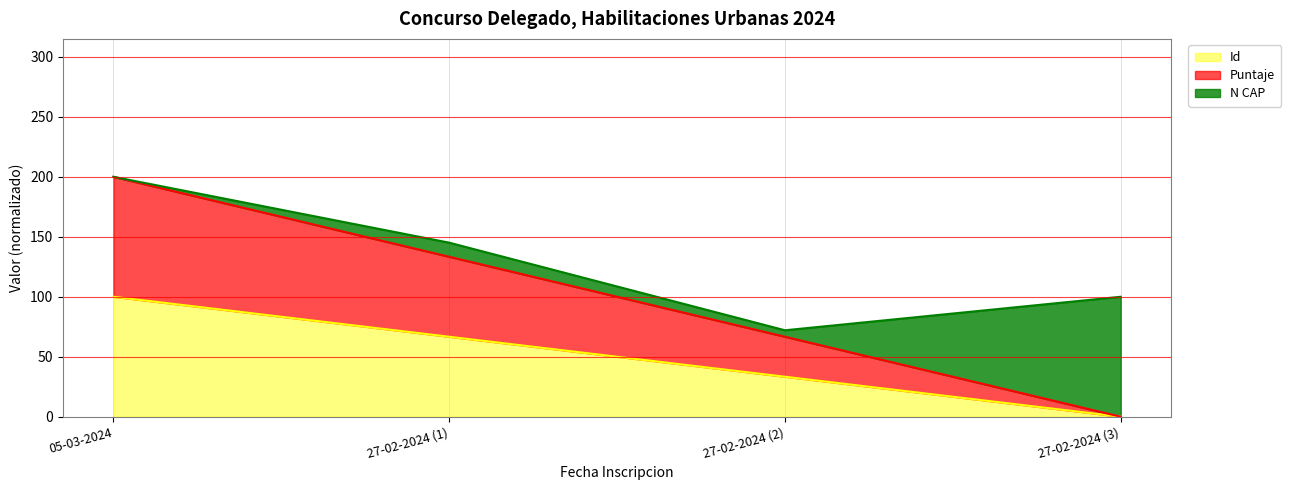

Does the chart have visible grid lines?

Yes